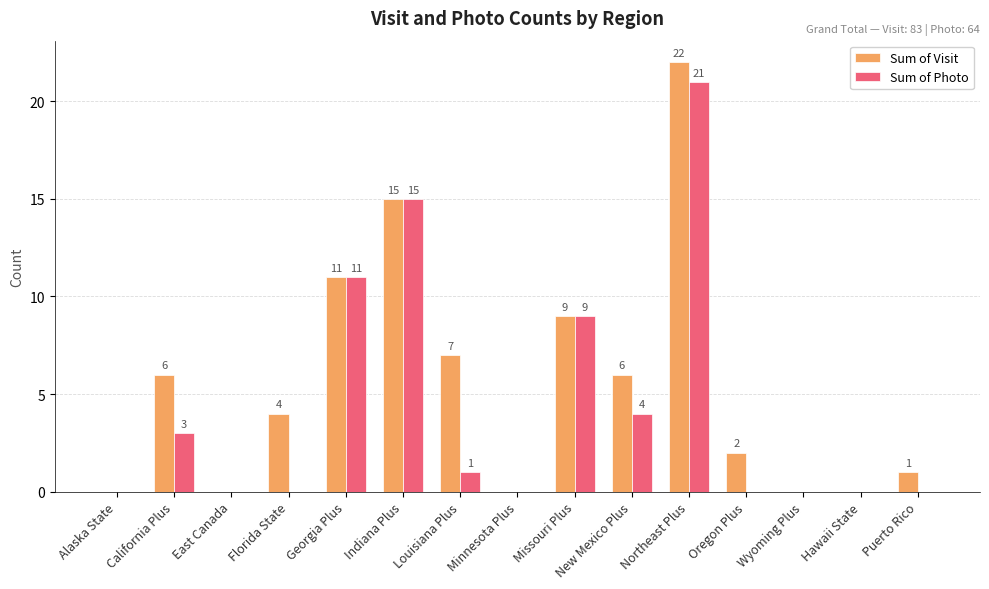

What is the sum of all Sum of Photo values?

64